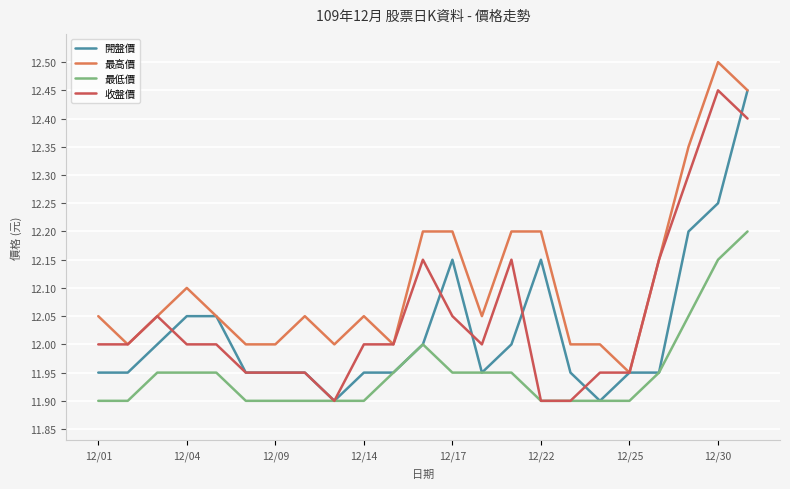

What are all the series names shown in the legend?

開盤價, 最高價, 最低價, 收盤價